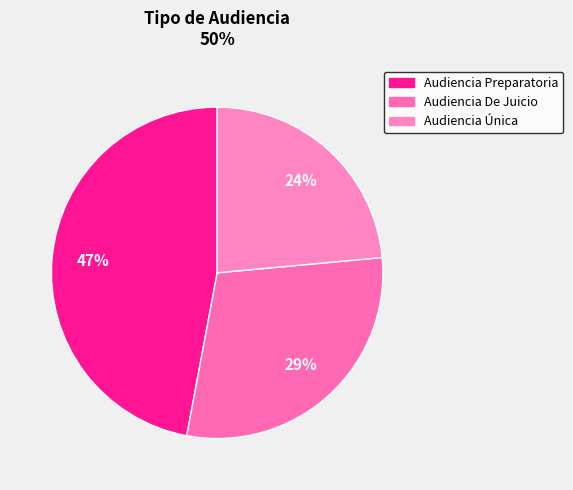

To the nearest percent, what percentage of the pie is Audiencia Preparatoria?

47%